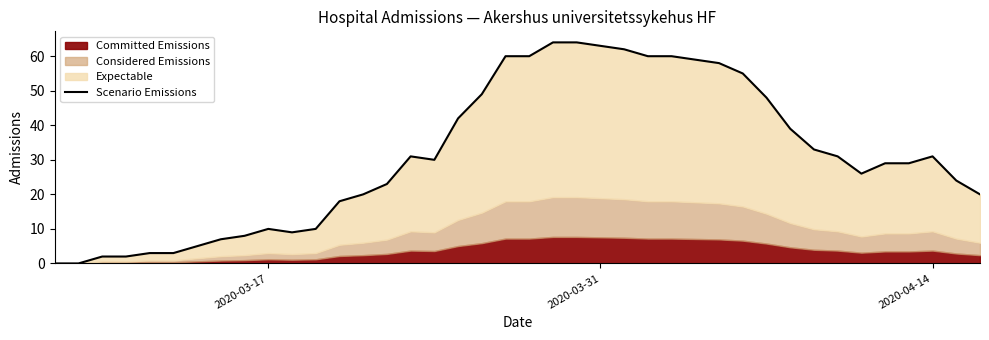

The value at 24 is 24. True or false?

False